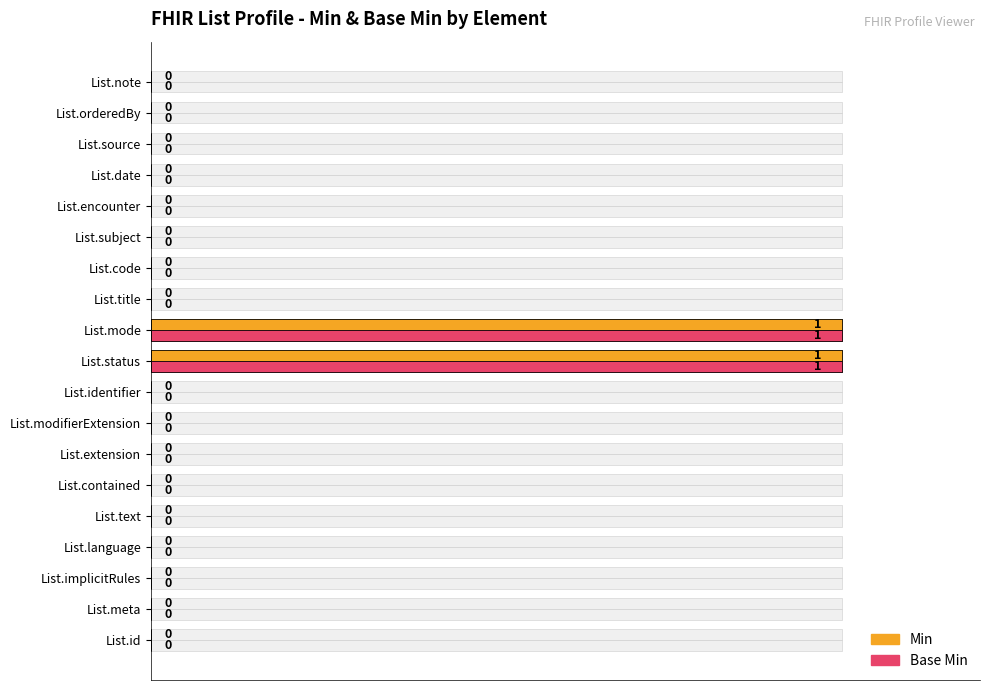

How many data points in Min are above 0?

2